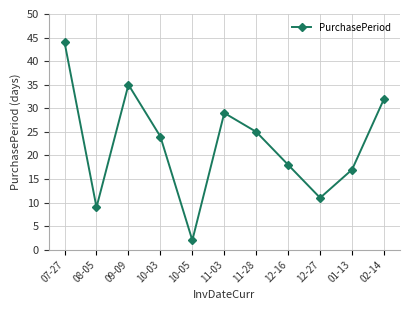

What is the greatest value displayed?

44